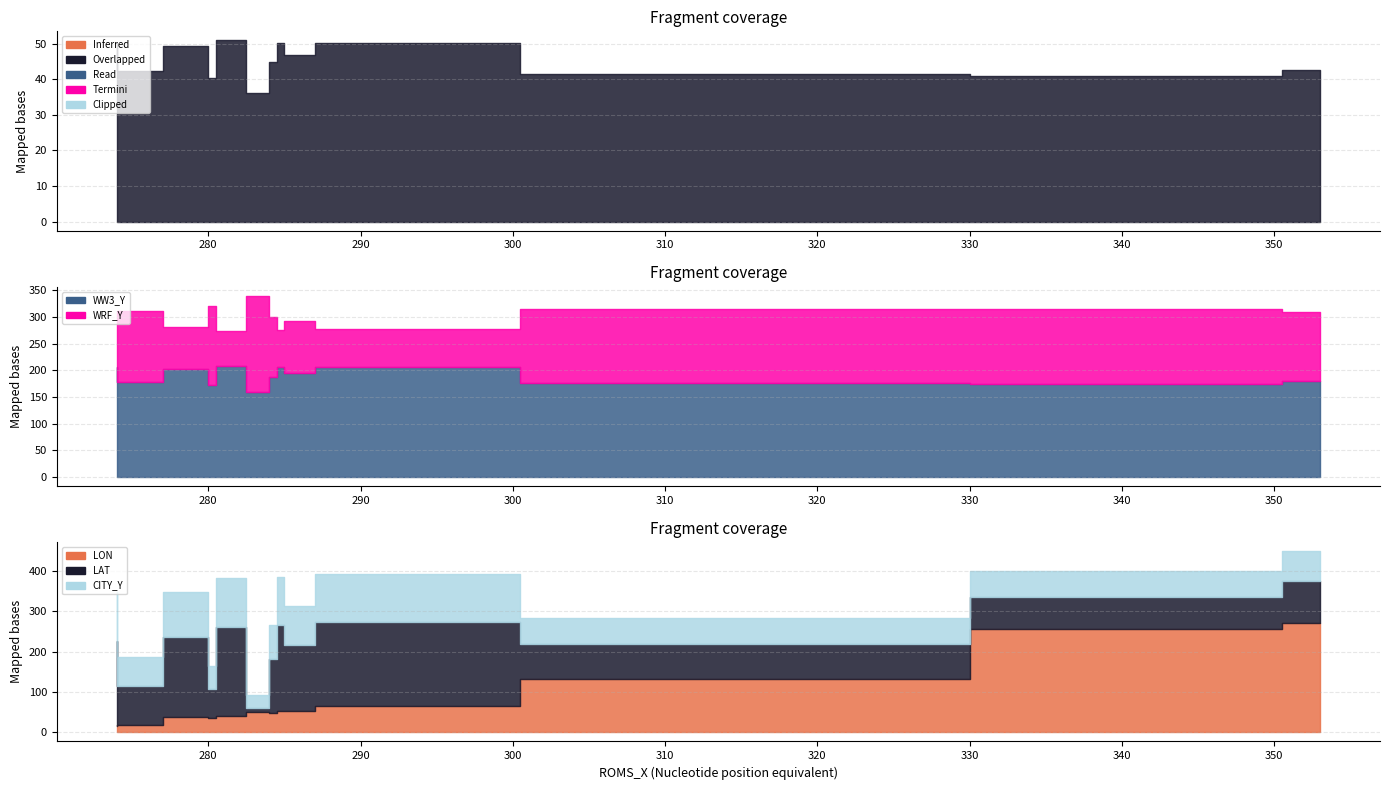

Which category has the lowest value across all series?

284